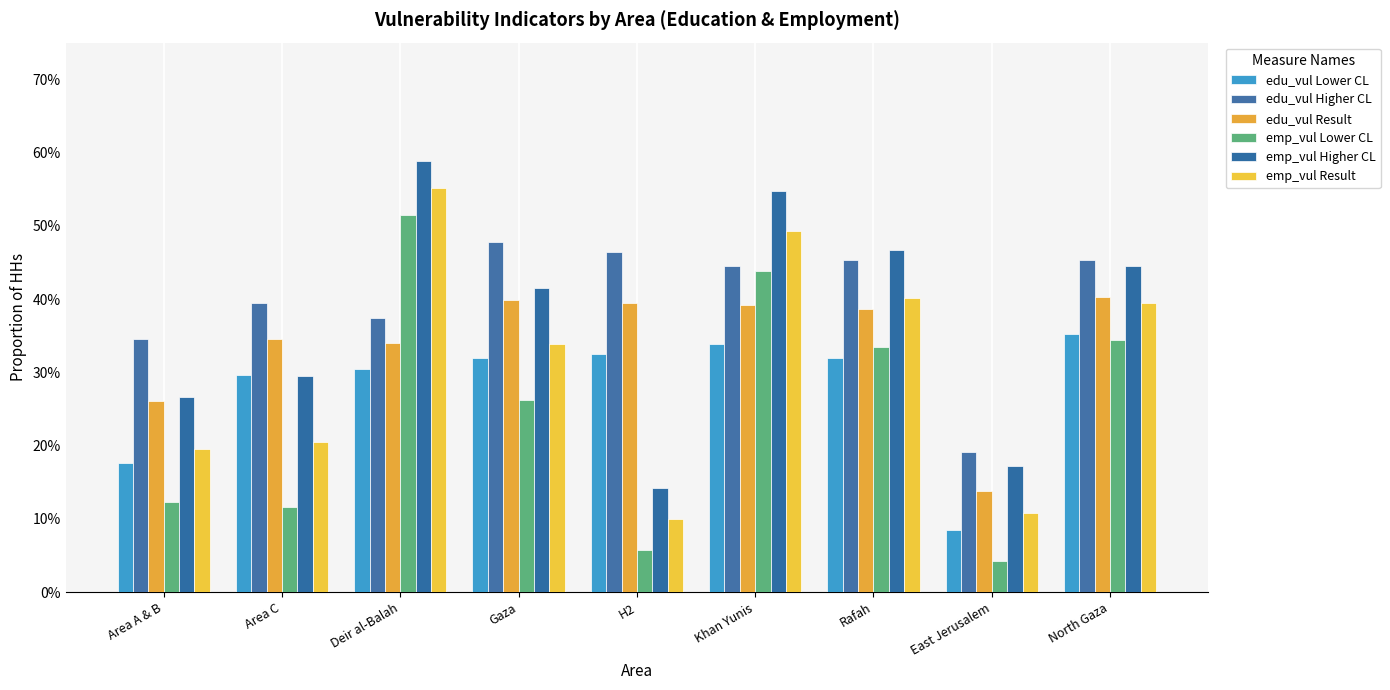

At Rafah, list the series in order from largest to smallest.

emp_vul Higher CL, edu_vul Higher CL, emp_vul Result, edu_vul Result, emp_vul Lower CL, edu_vul Lower CL